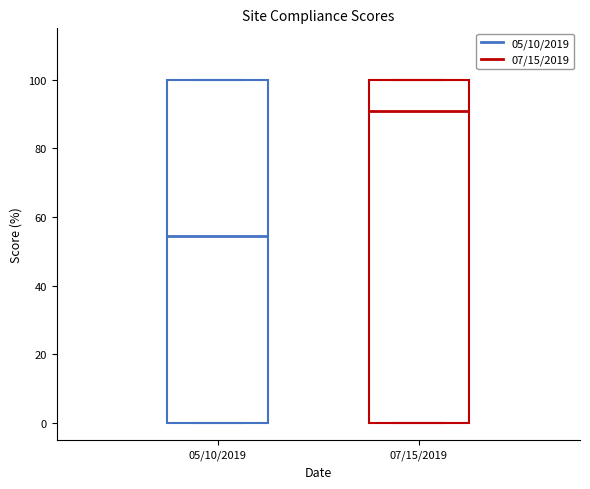

Which box has the lowest median line?

05/10/2019